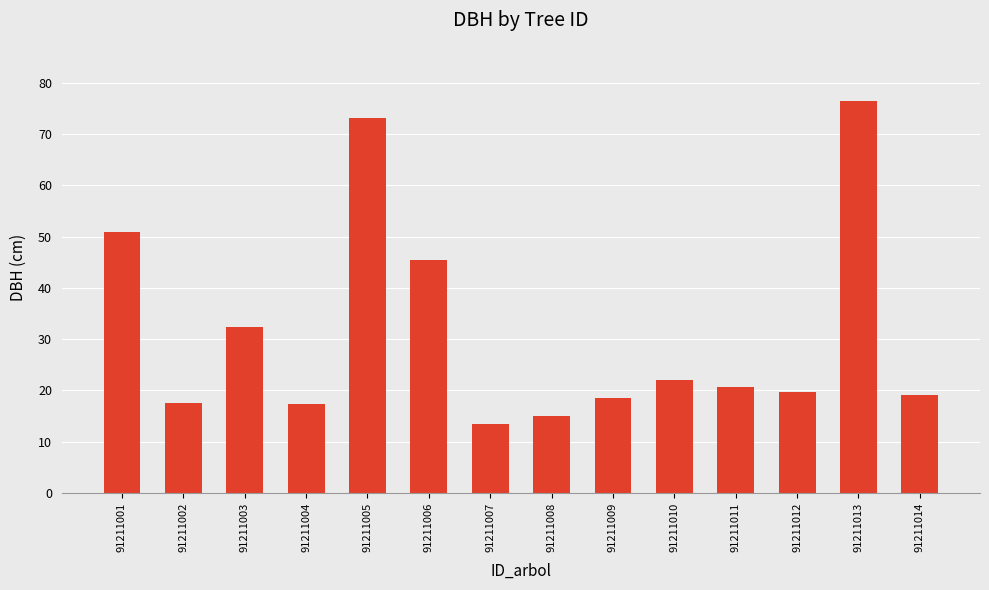

Which has a higher value, 91211007 or 91211003?

91211003